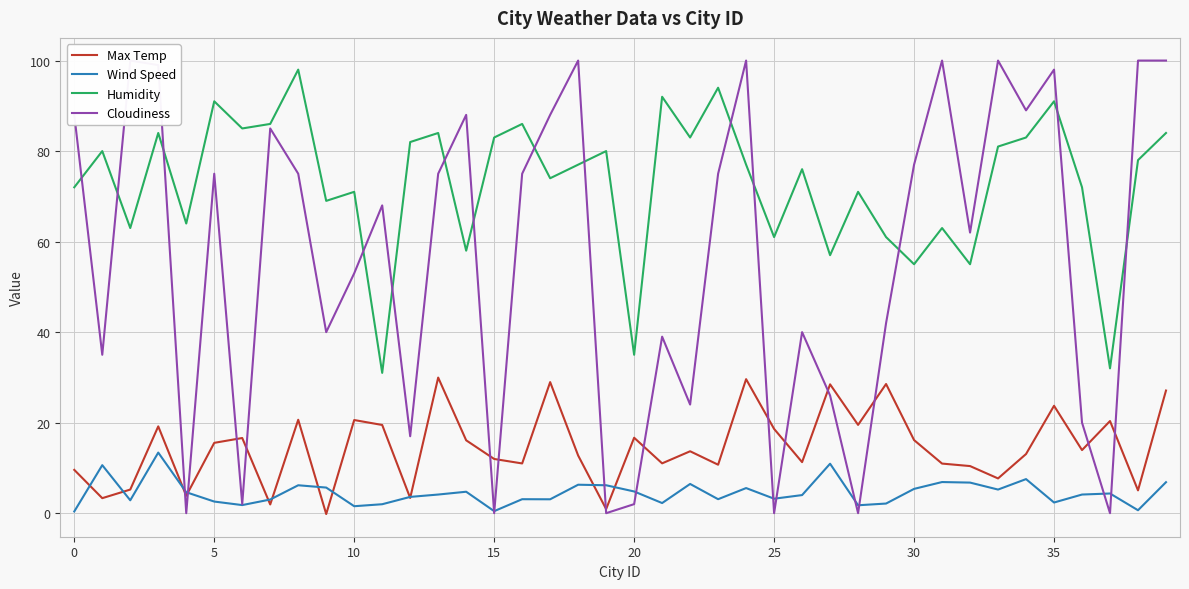

In Max Temp, how many points are lower than both neighbors (excluding endpoints)?

14